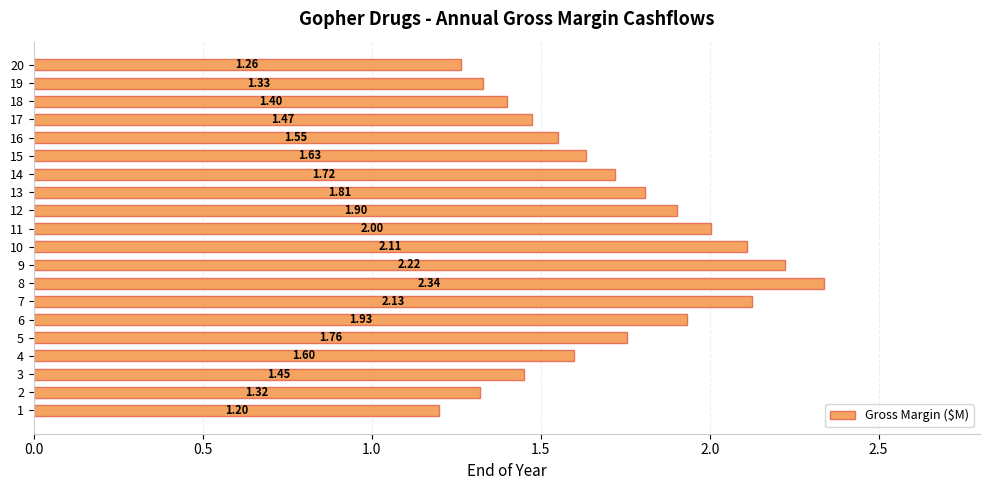

List the labels in order of value, smallest first.

1, 20, 2, 19, 18, 3, 17, 16, 4, 15, 14, 5, 13, 12, 6, 11, 10, 7, 9, 8